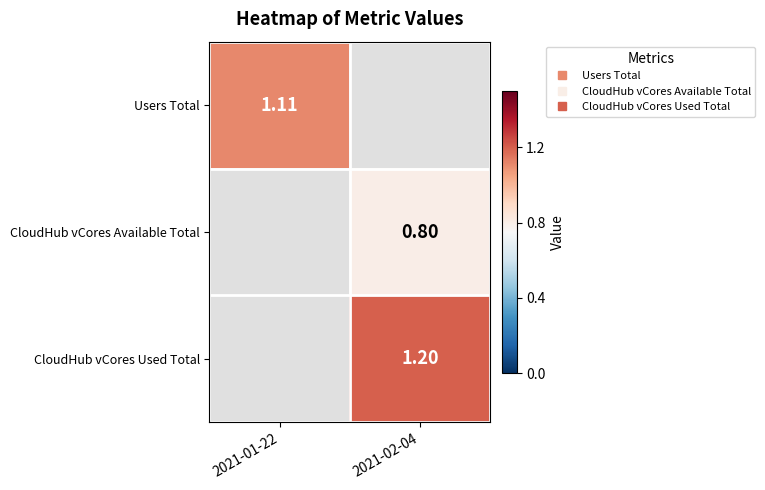

Read the CloudHub vCores Available Total value at 2021-02-04.

0.8